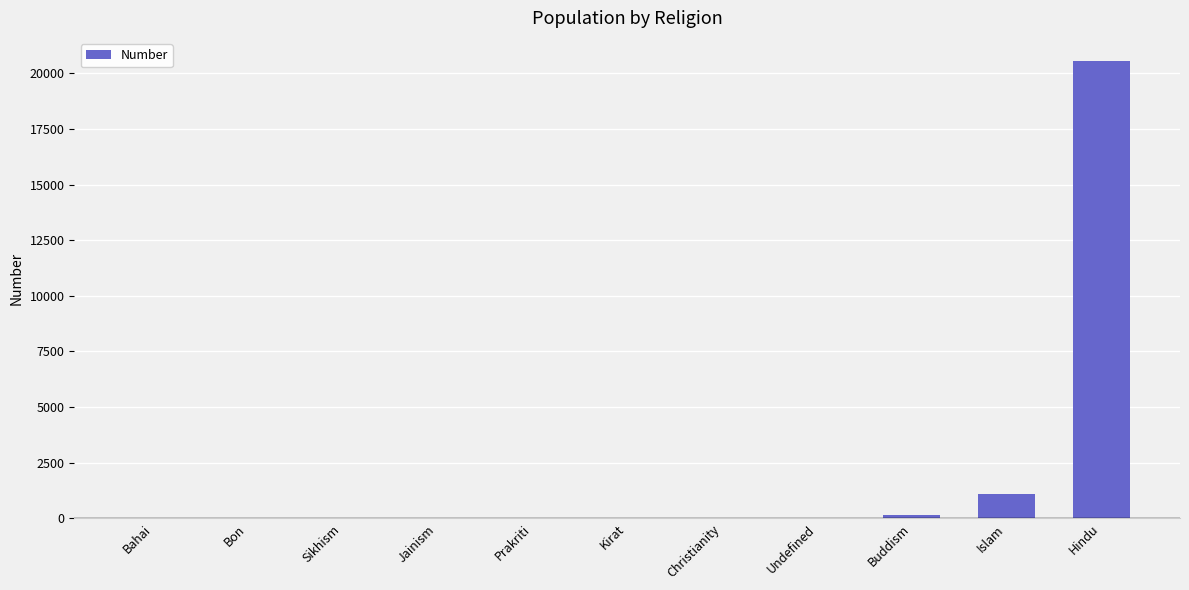

At which label is the value closest to 10286?

Islam